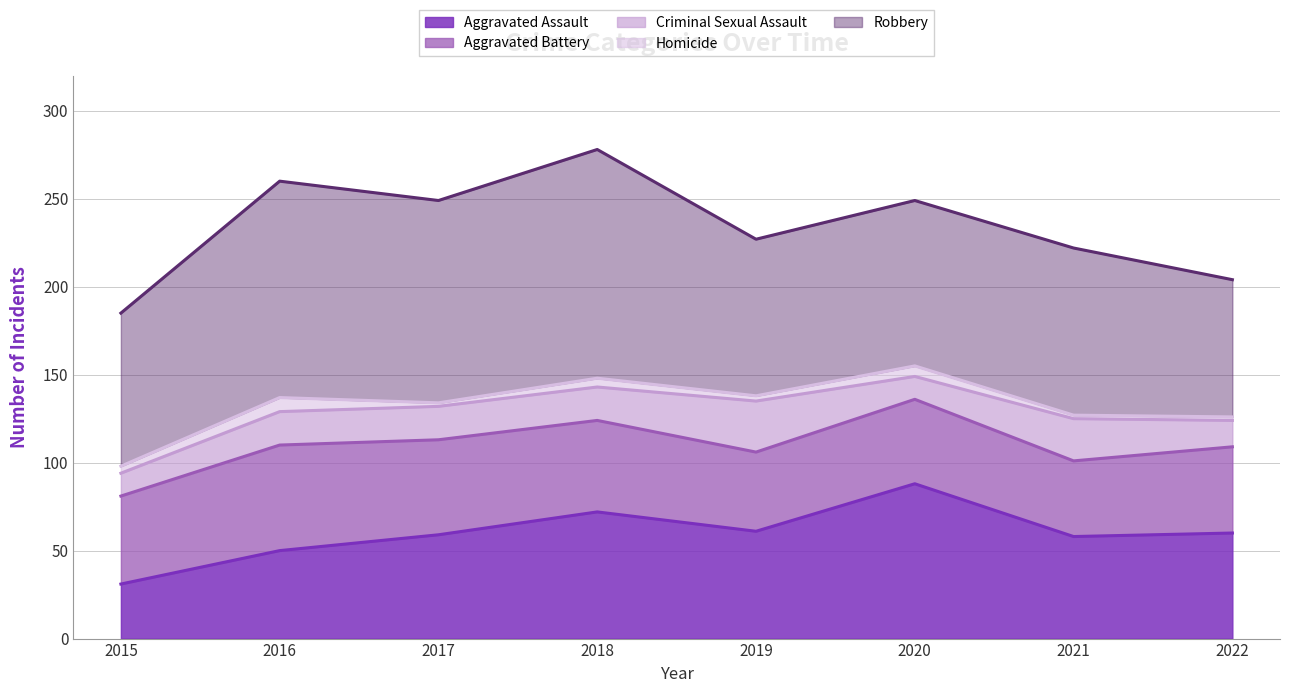

How many interior local valleys does the Aggravated Assault series have?

2